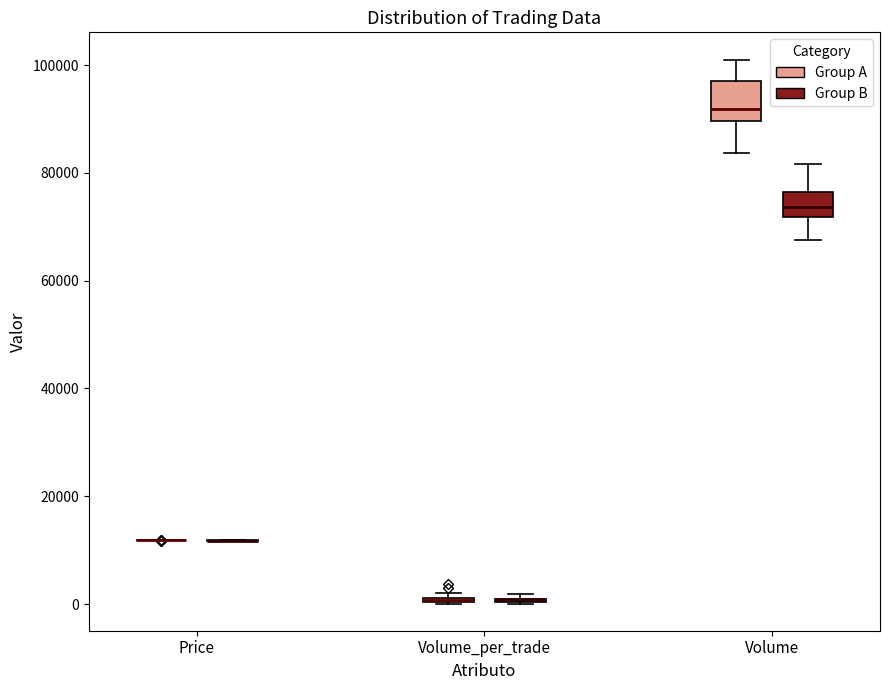

Which box is the tallest, from its lower edge to its upper edge?

Volume (Group A)